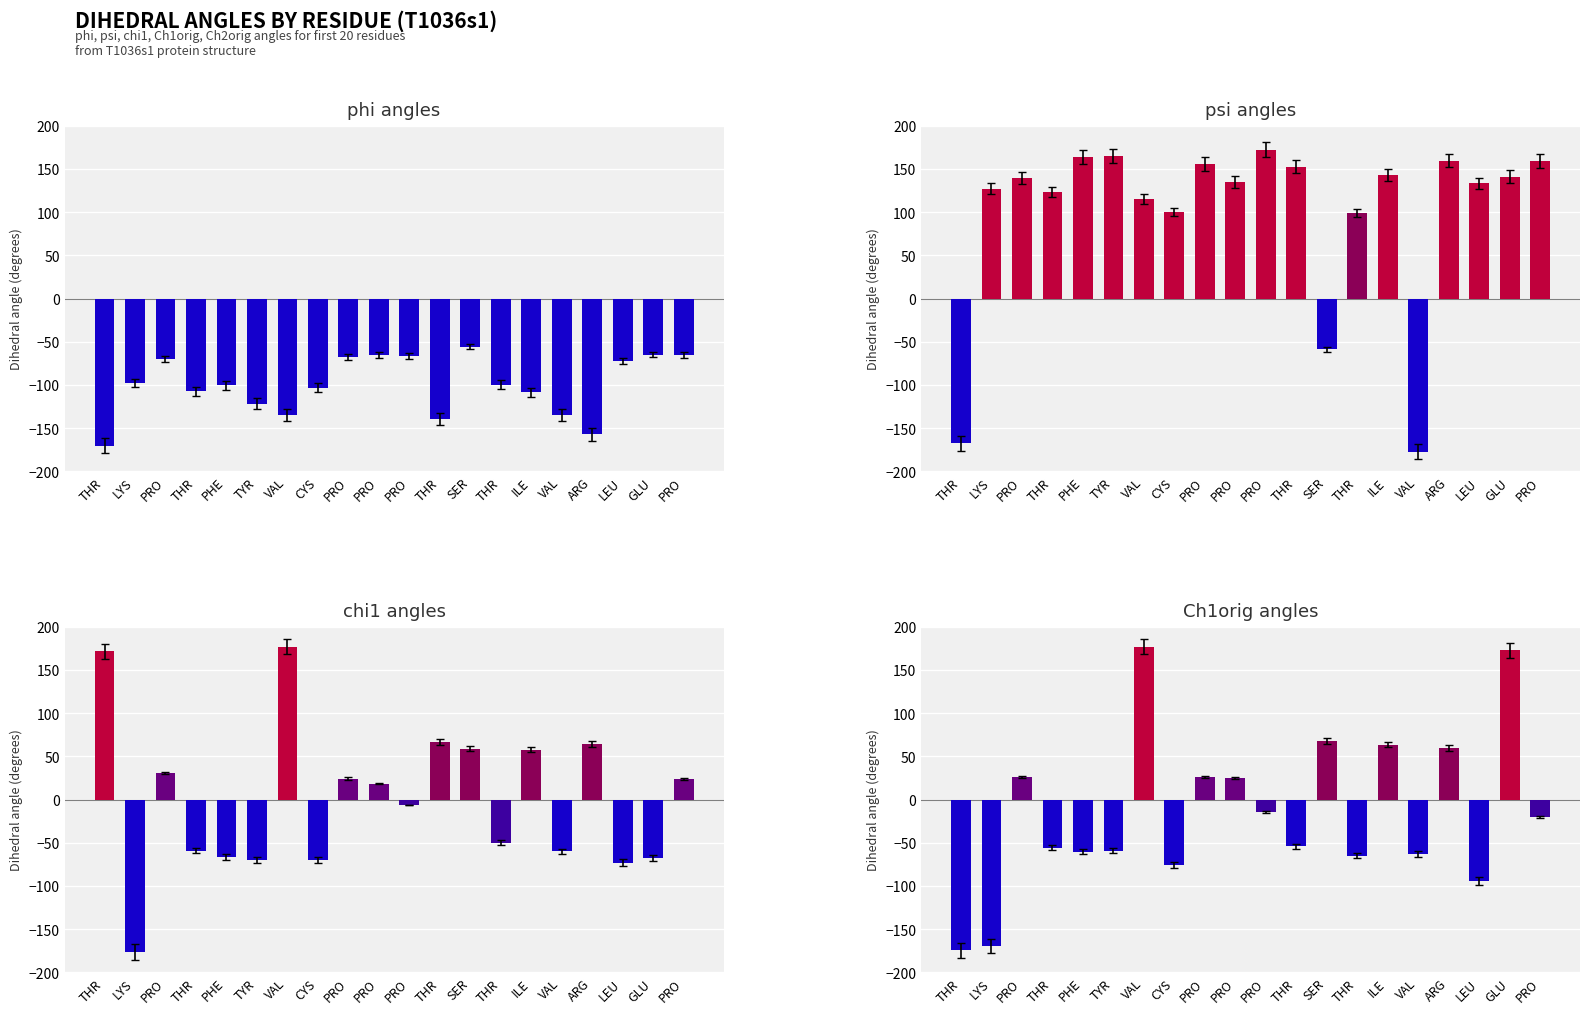

At which category does the chart reach its minimum across all series?

VAL